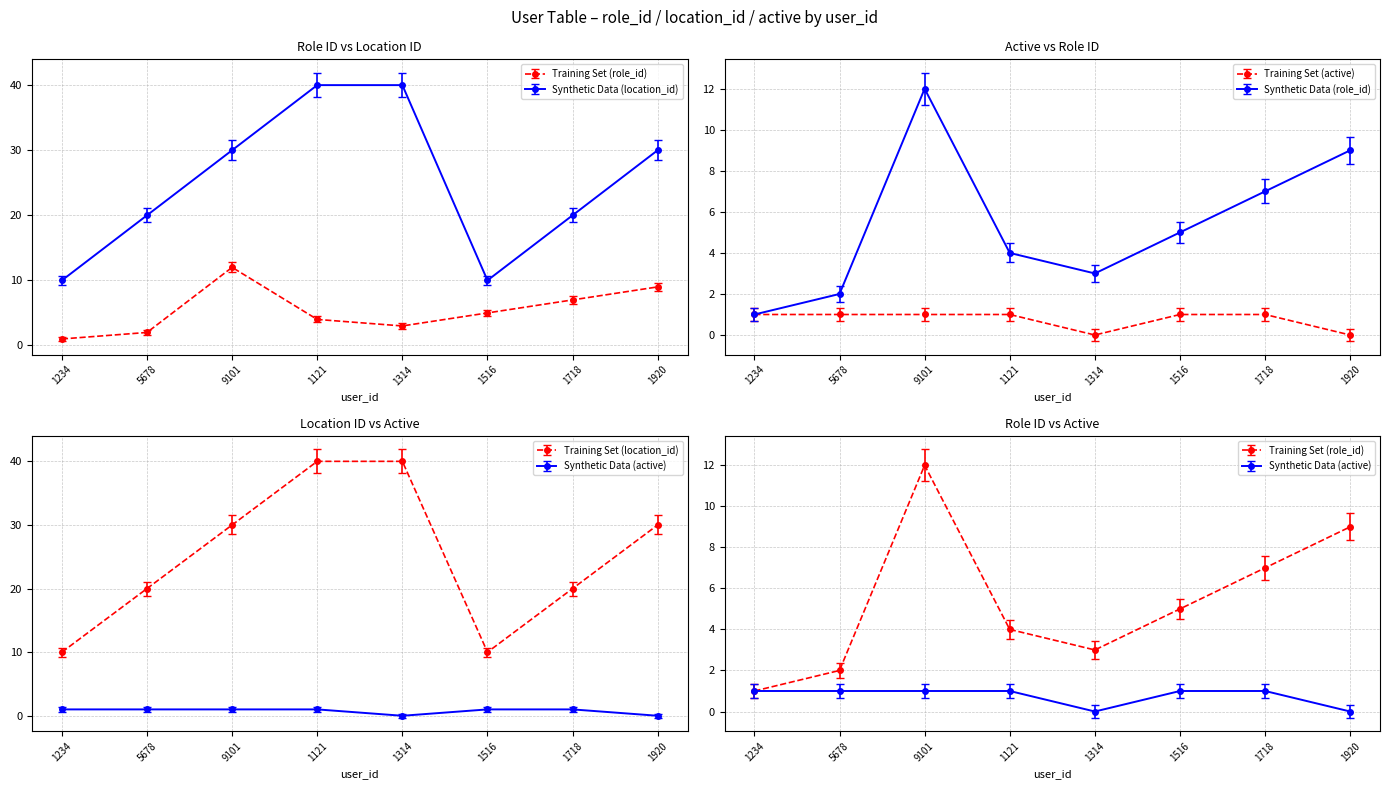

What position from the left is 1516?

6